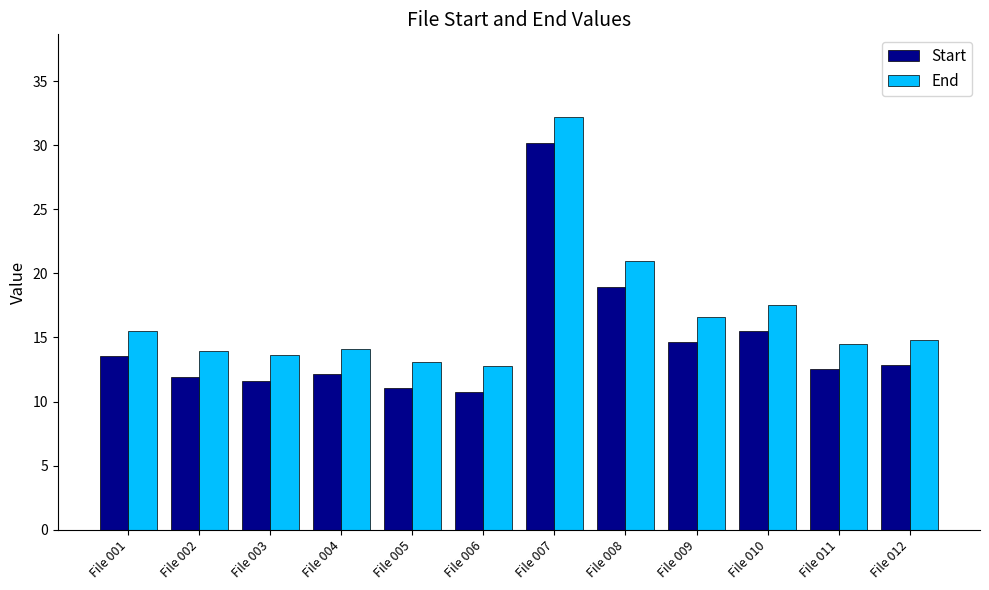

Which series has the largest total across all categories?

End